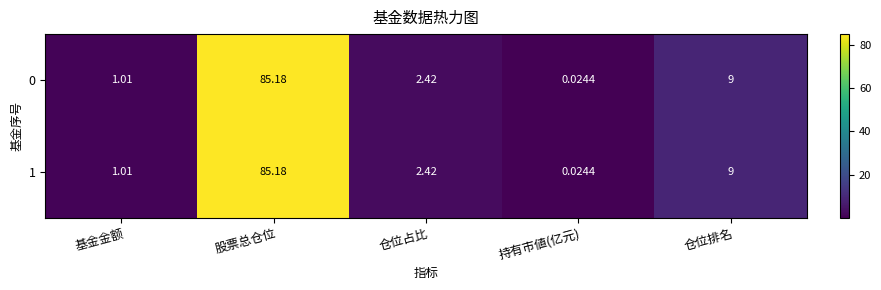

Which category has the lowest value in the 1 series?

持有市値(亿元)